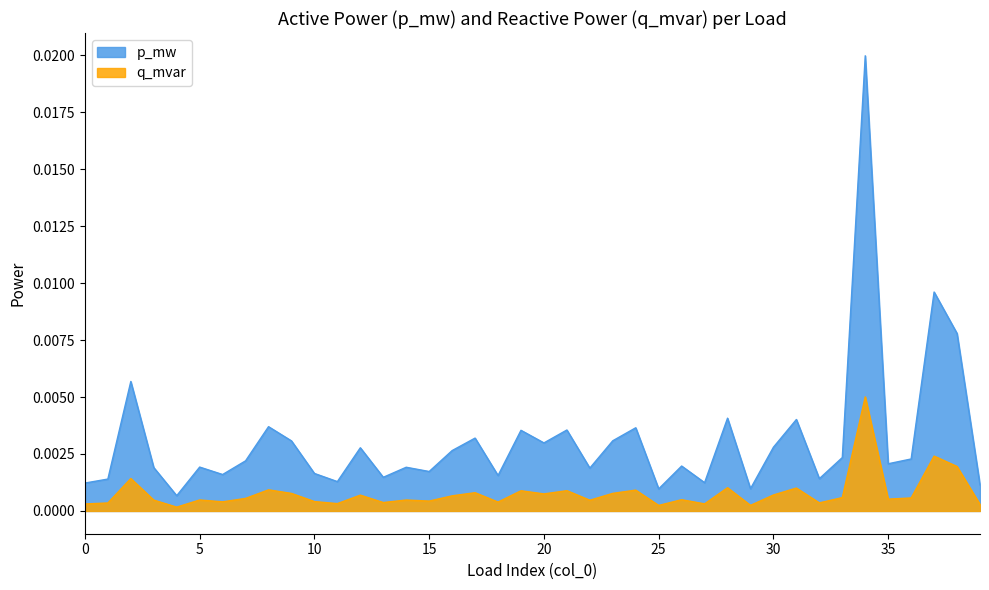

True or false: p_mw and q_mvar intersect in this chart.

False